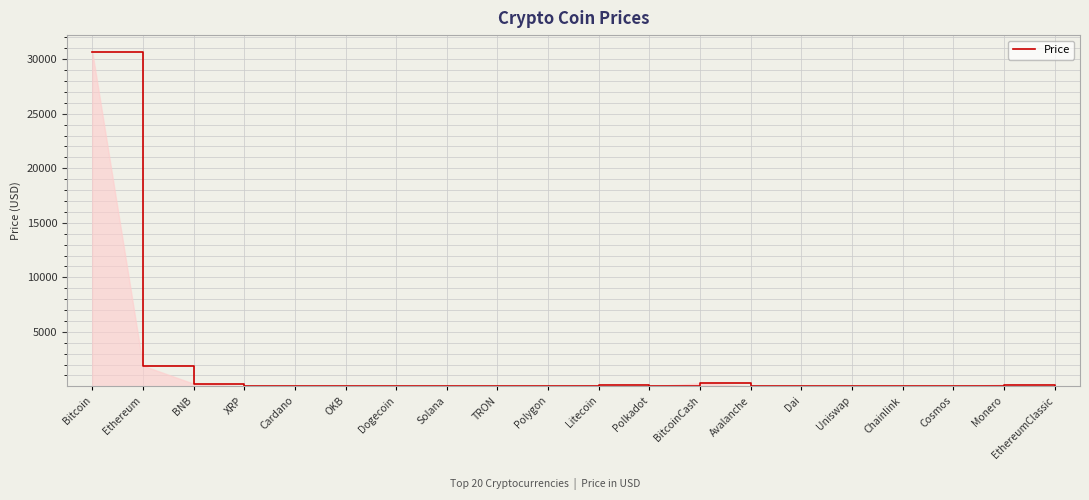

What is the change in value from Polygon to Chainlink?

+5.5